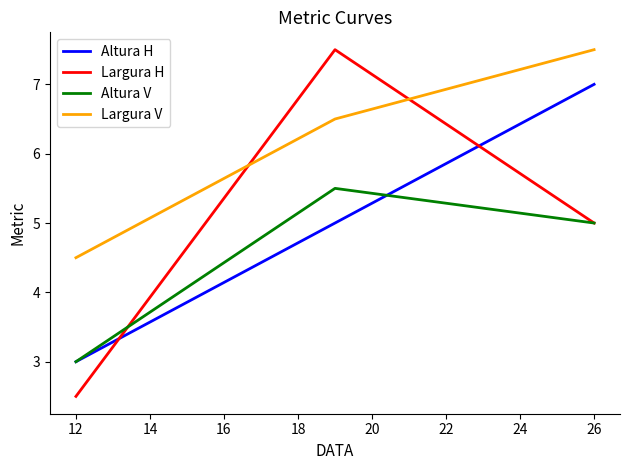

What is the maximum value for Largura V?

7.5